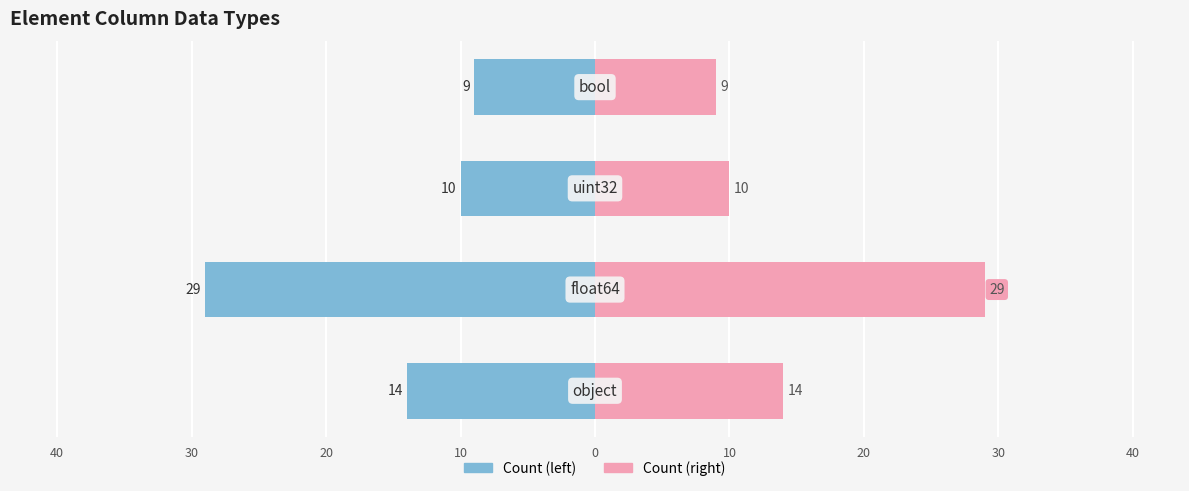

What is the average value of the right series?

16